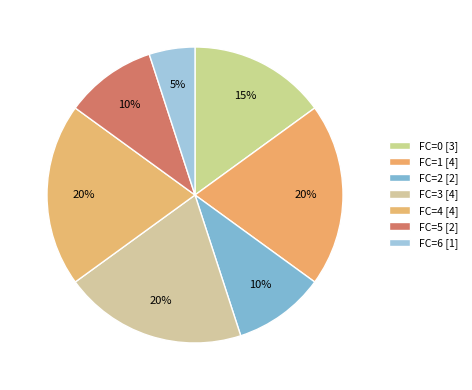

Count the number of slices in the pie.

7